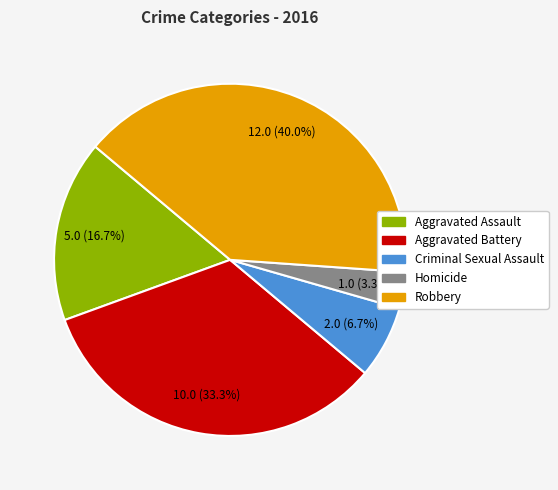

Is the sum of Homicide and Criminal Sexual Assault greater than half?

No